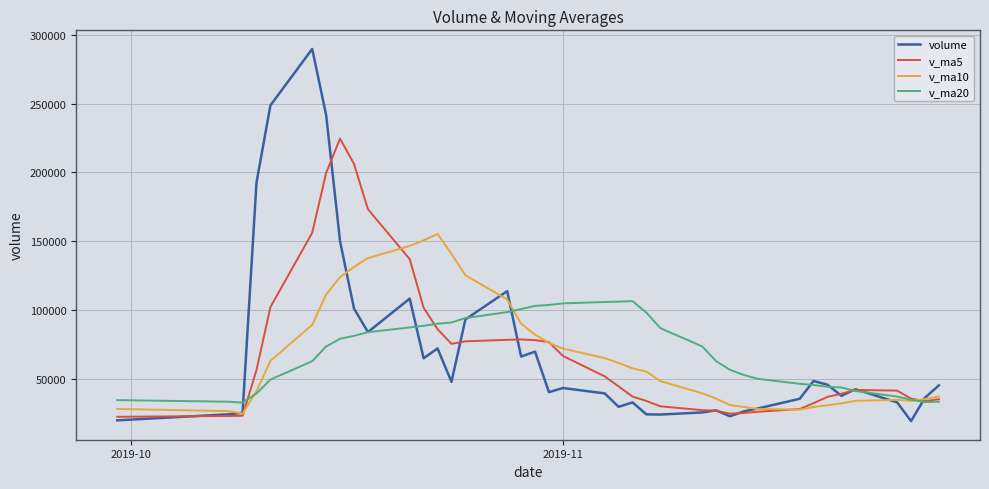

What is the smallest value displayed?

19353.0